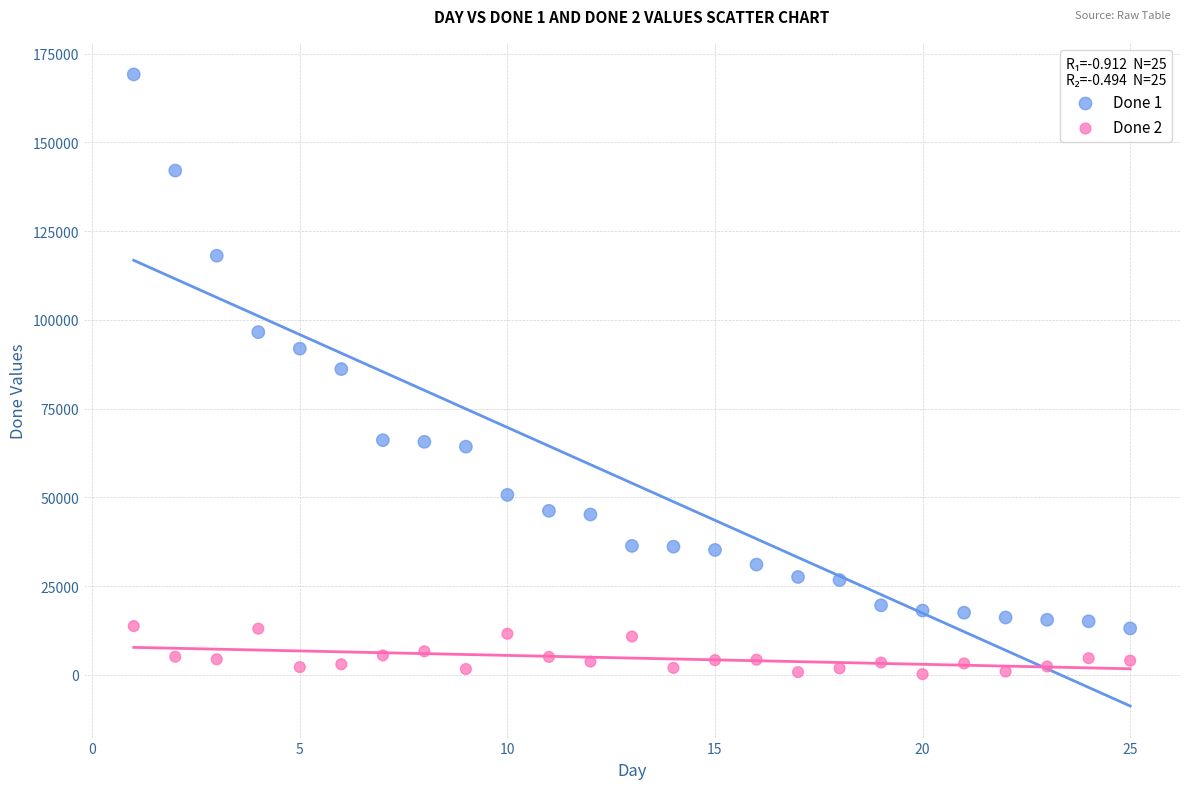

Which series contains the lowest Y value?

Done 2